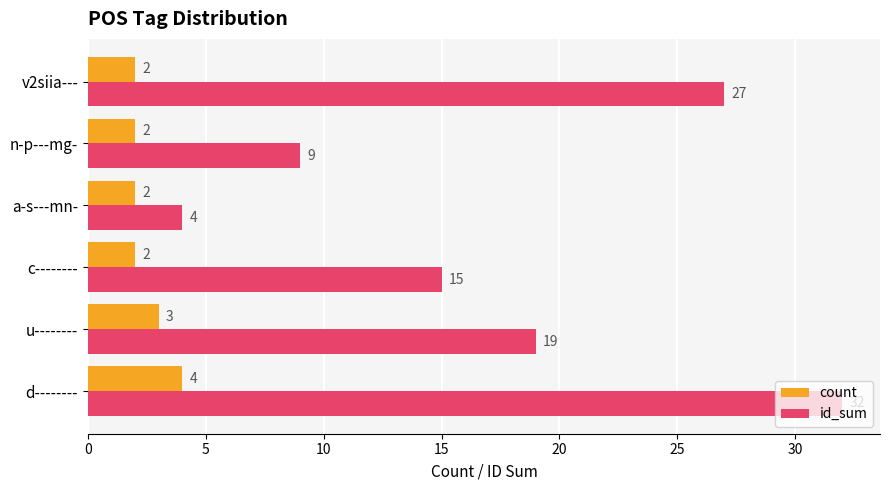

Which series has the largest total across all categories?

id_sum